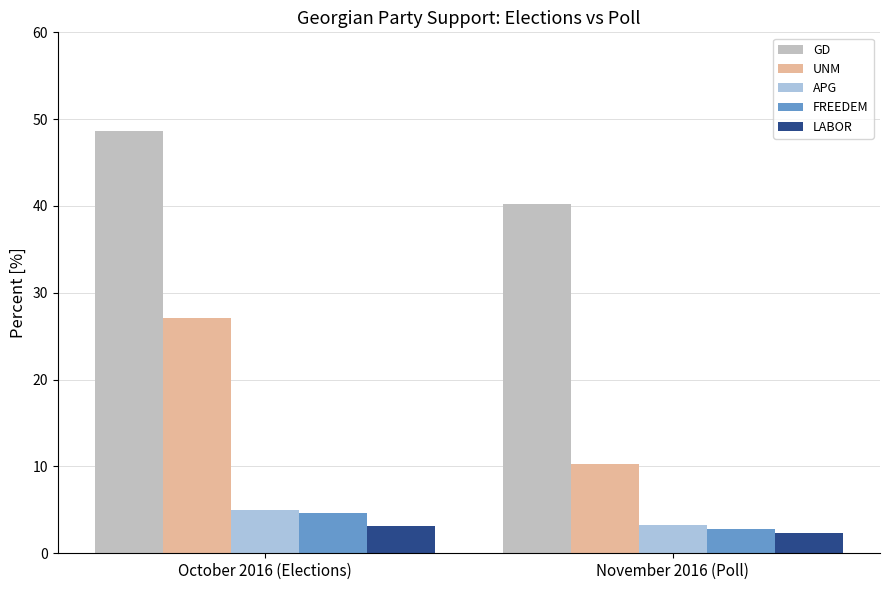

What value does the UNM series have at November 2016 (Poll)?

10.3